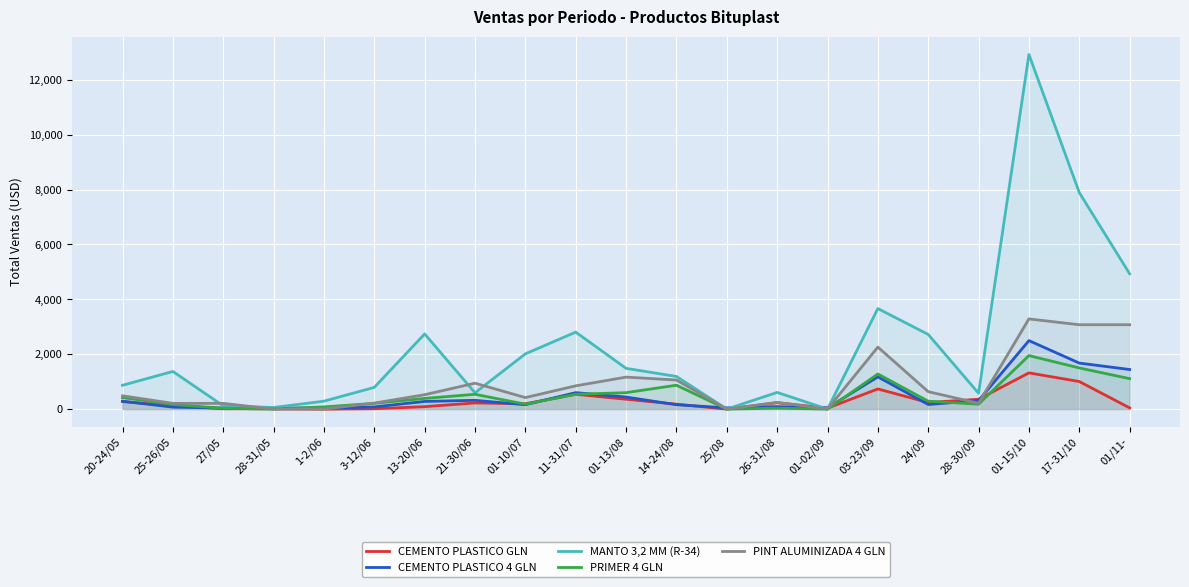

True or false: PRIMER 4 GLN has more than 2 interior local peaks.

True